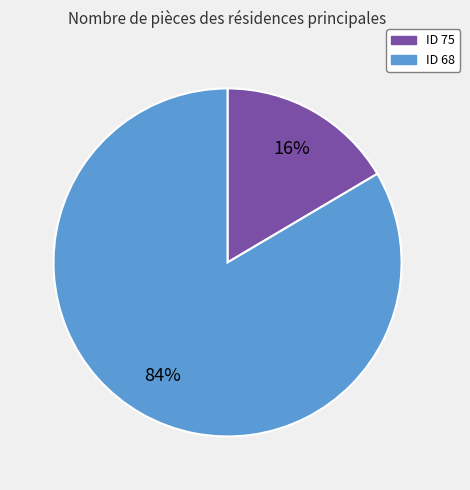

Does any single category account for the majority?

Yes